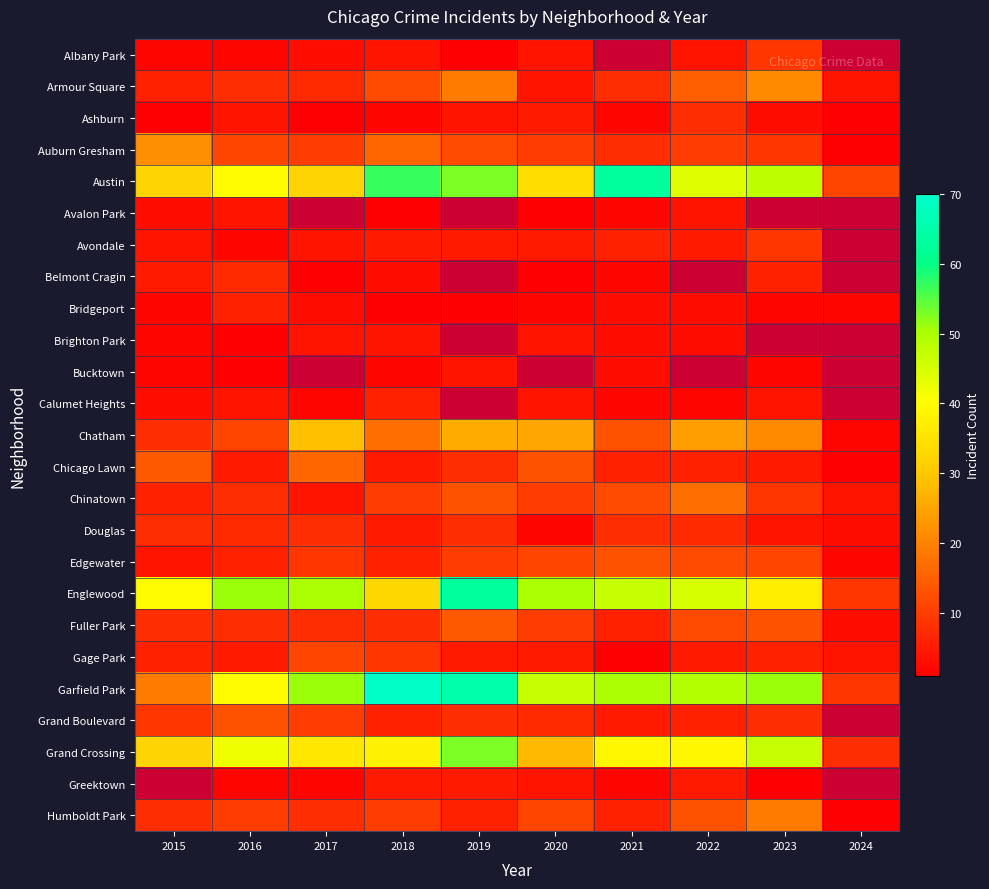

Which series has the largest range (max minus min)?

Garfield Park